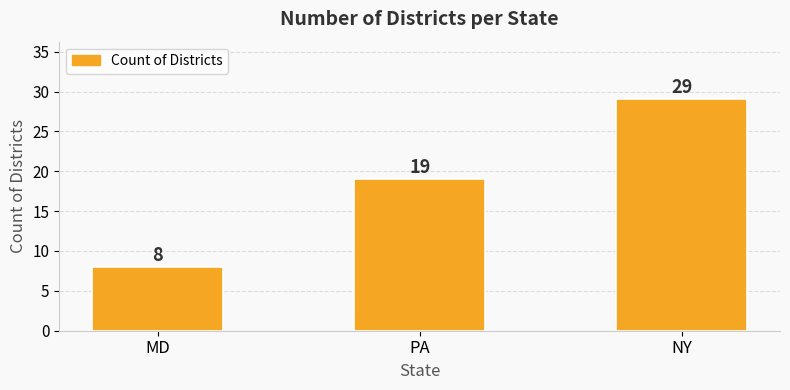

What is the sum of all values?

56